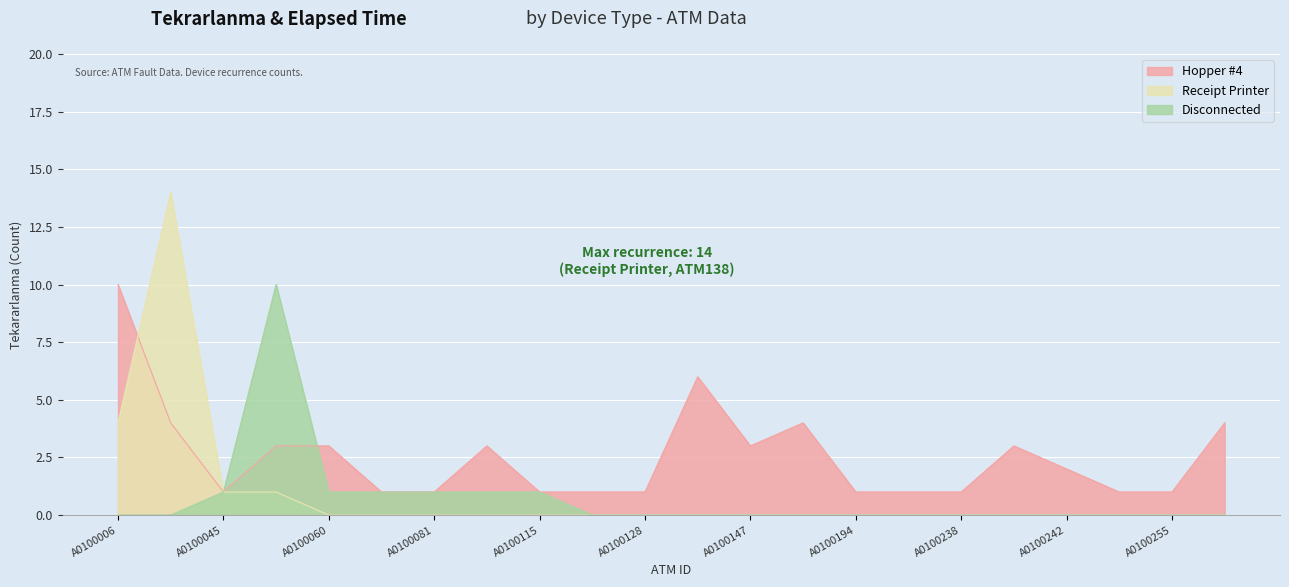

How many distinct data groups are displayed?

3